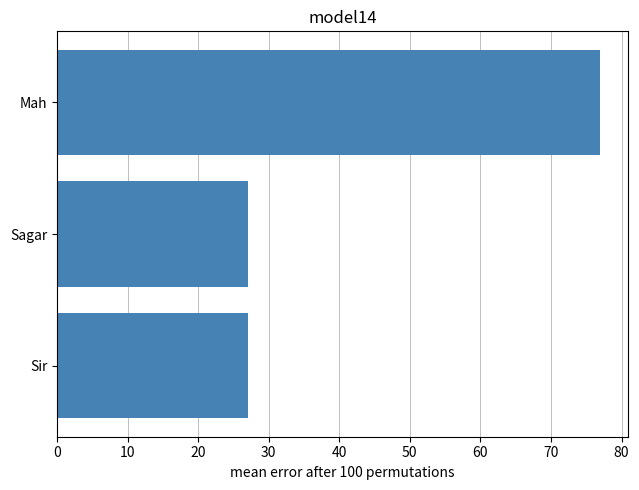

What position from the bottom is Mah?

3